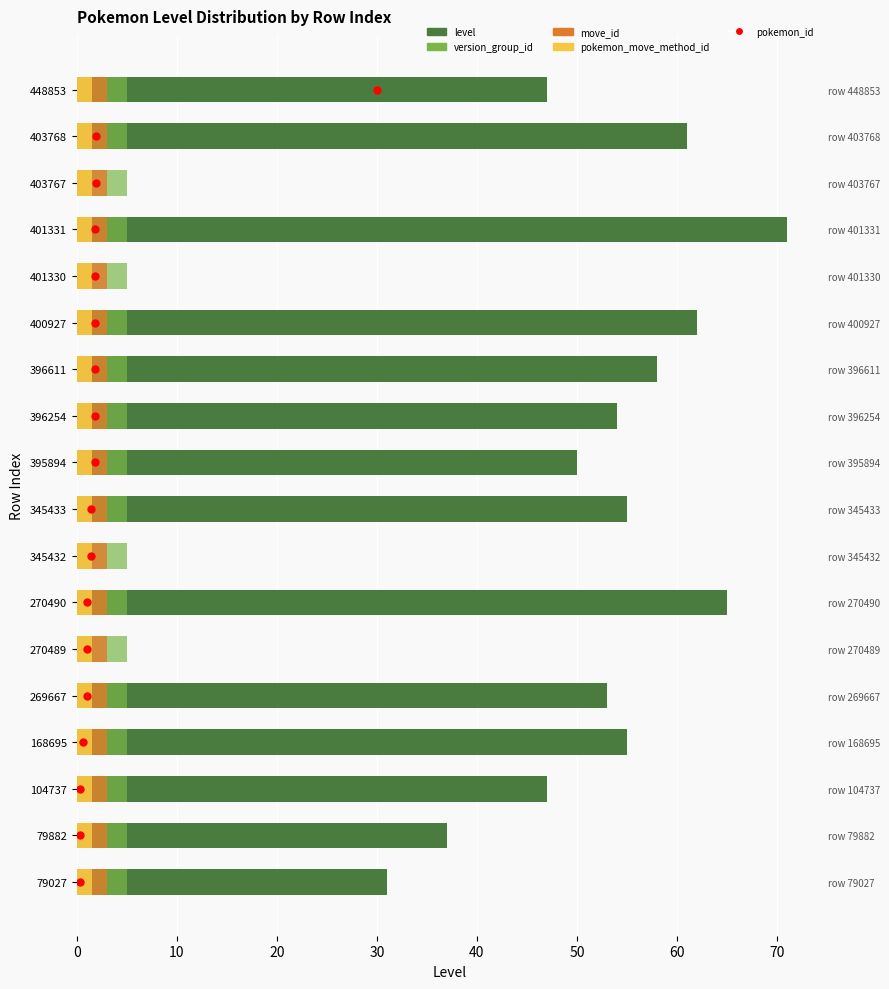

Which series reaches the maximum Y coordinate?

level